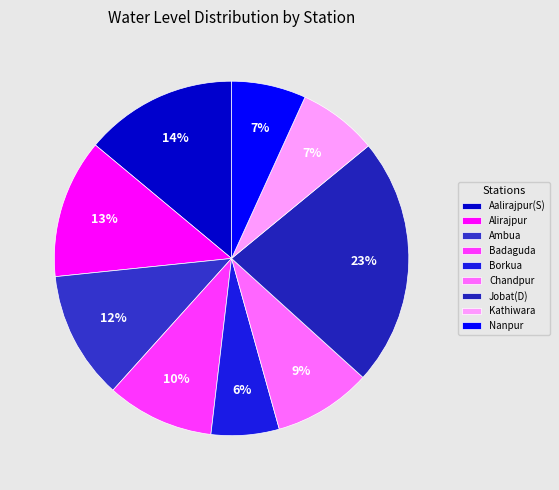

To the nearest percent, what is the difference between the Alirajpur and Kathiwara slice percentages?

5%